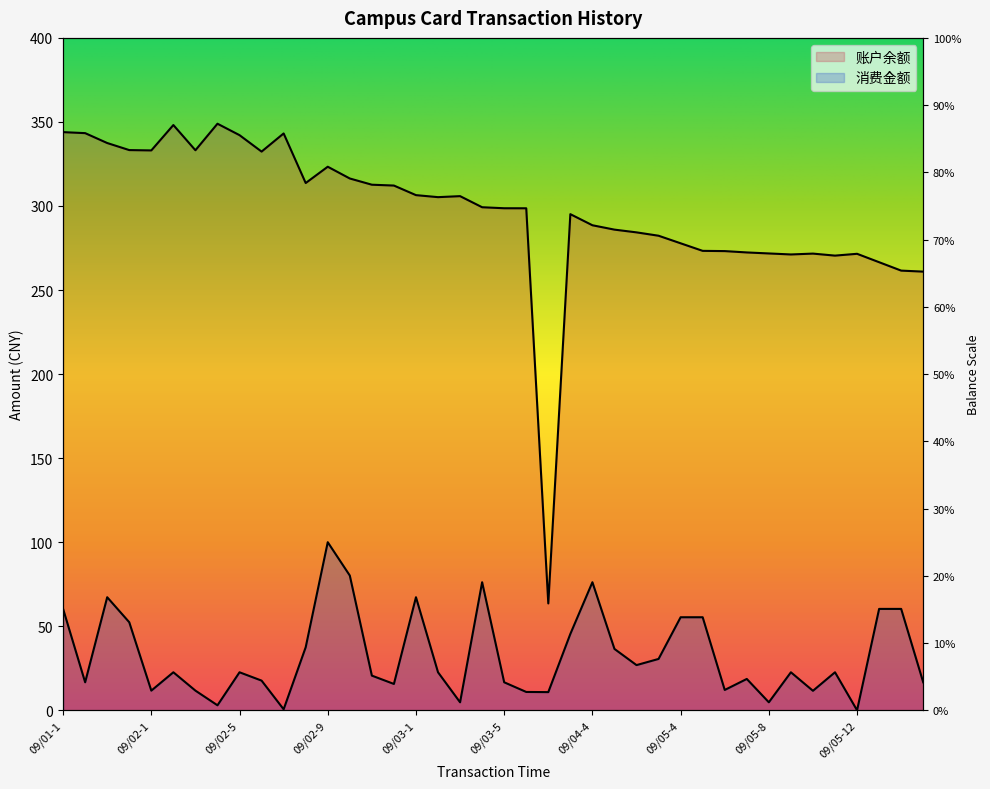

What is the difference between the maximum and minimum values in the 消费金额 series?

100.0